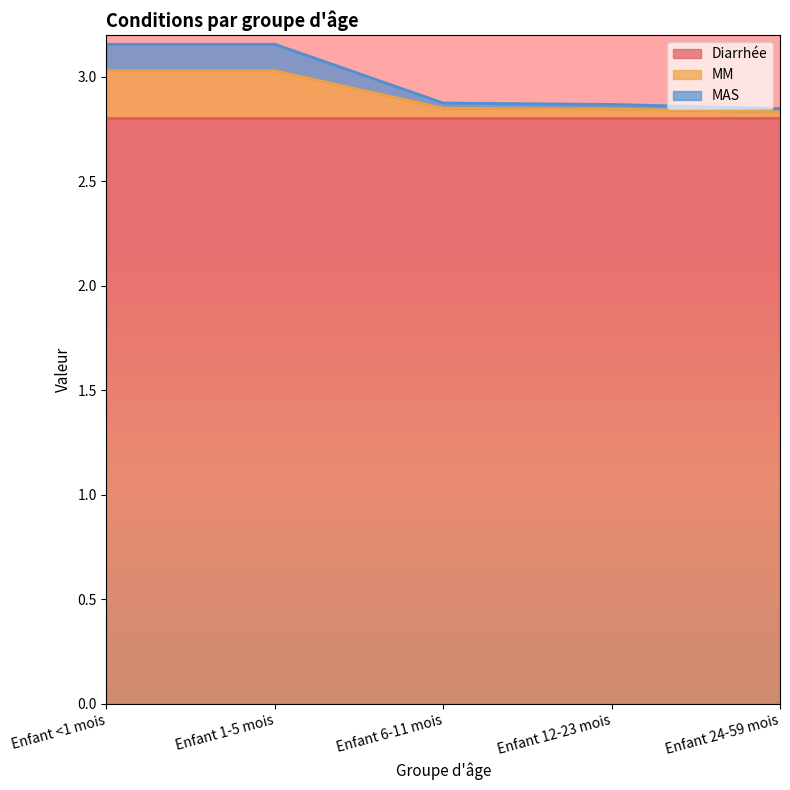

What is the label of the 3rd point from the left?

Enfant 6-11 mois